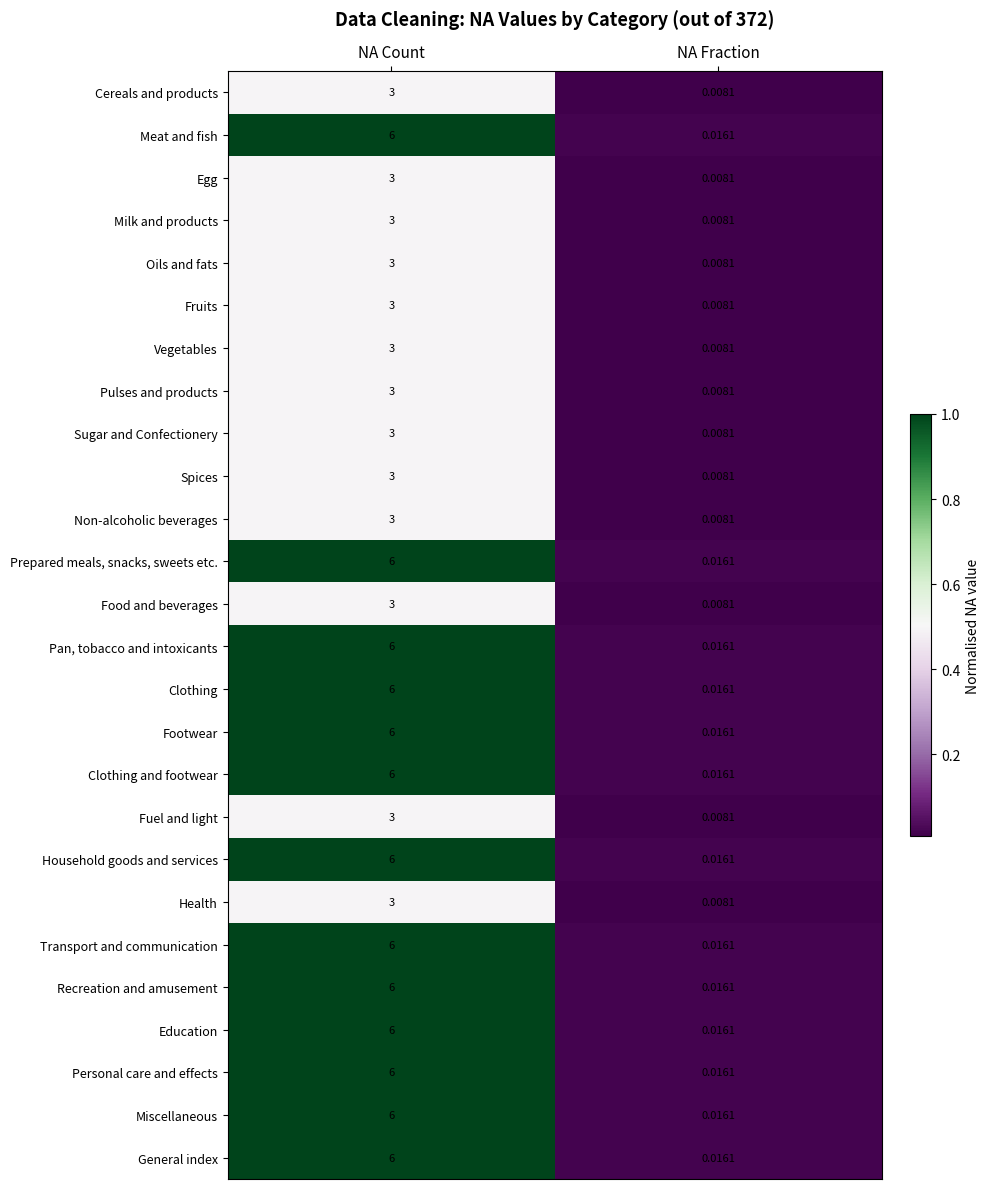

At which category is the sum across all series the highest?

NA Count